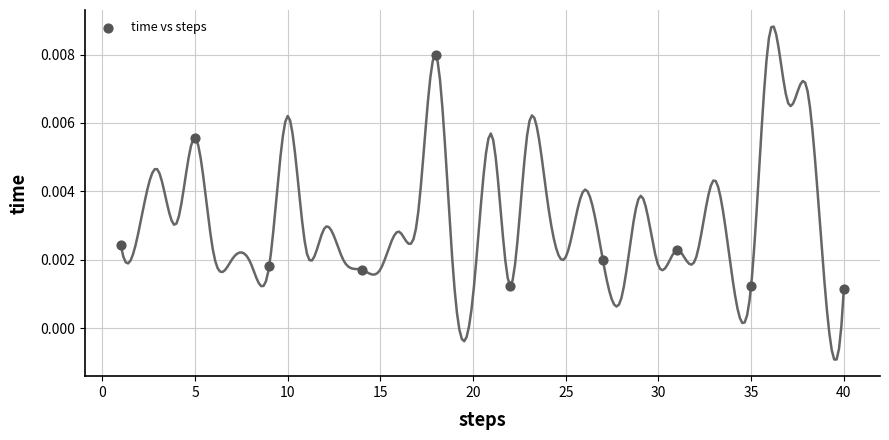

What is the range of X values (max minus min)?

39.0